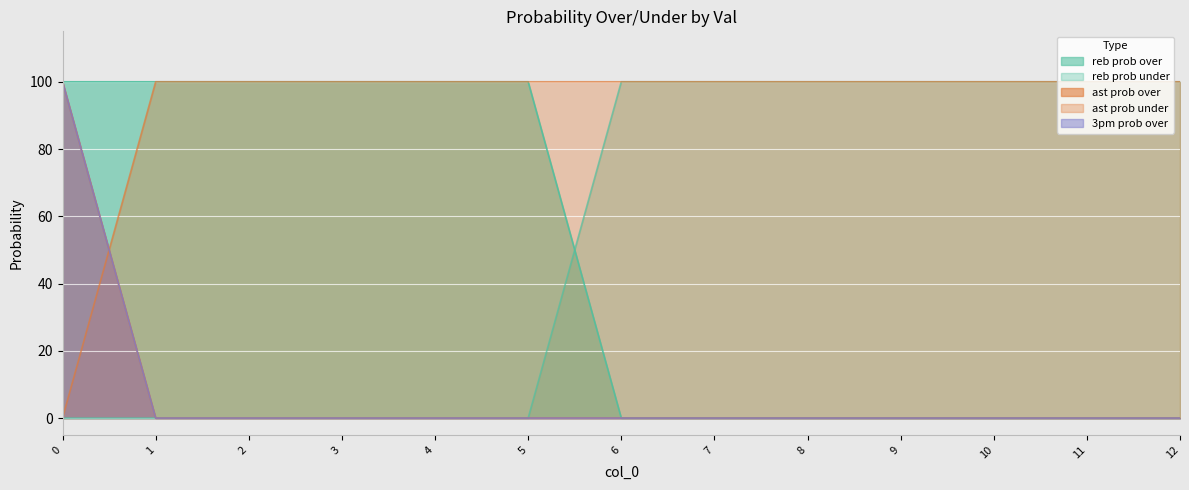

How many series are shown in this chart?

5